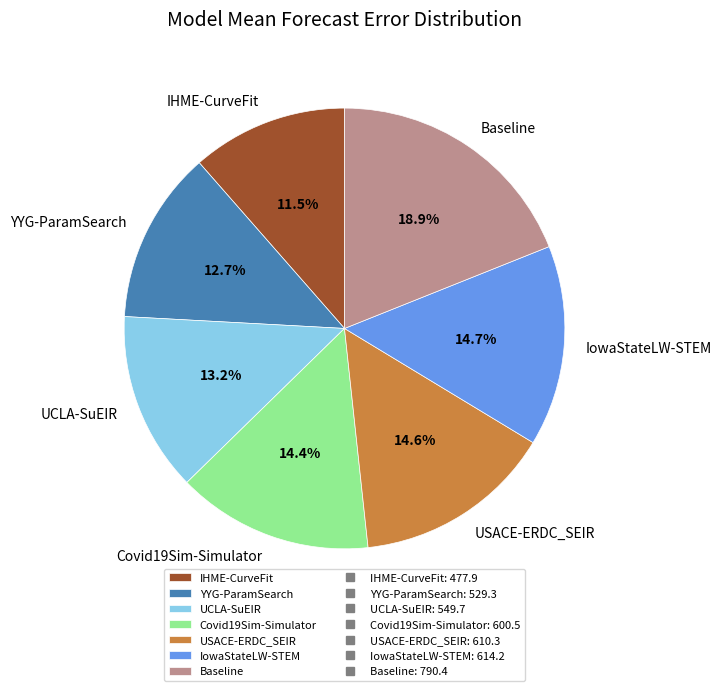

Does IowaStateLW-STEM account for over 50% of the chart?

No